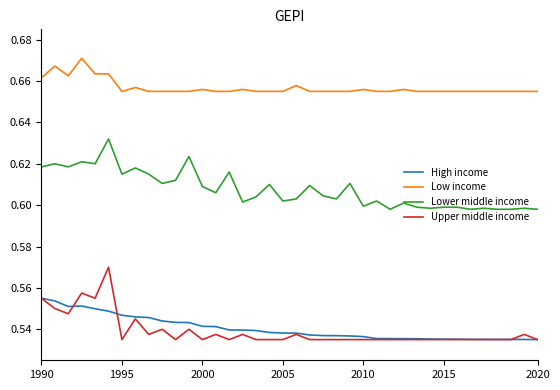

True or false: High income and Low income intersect in this chart.

False